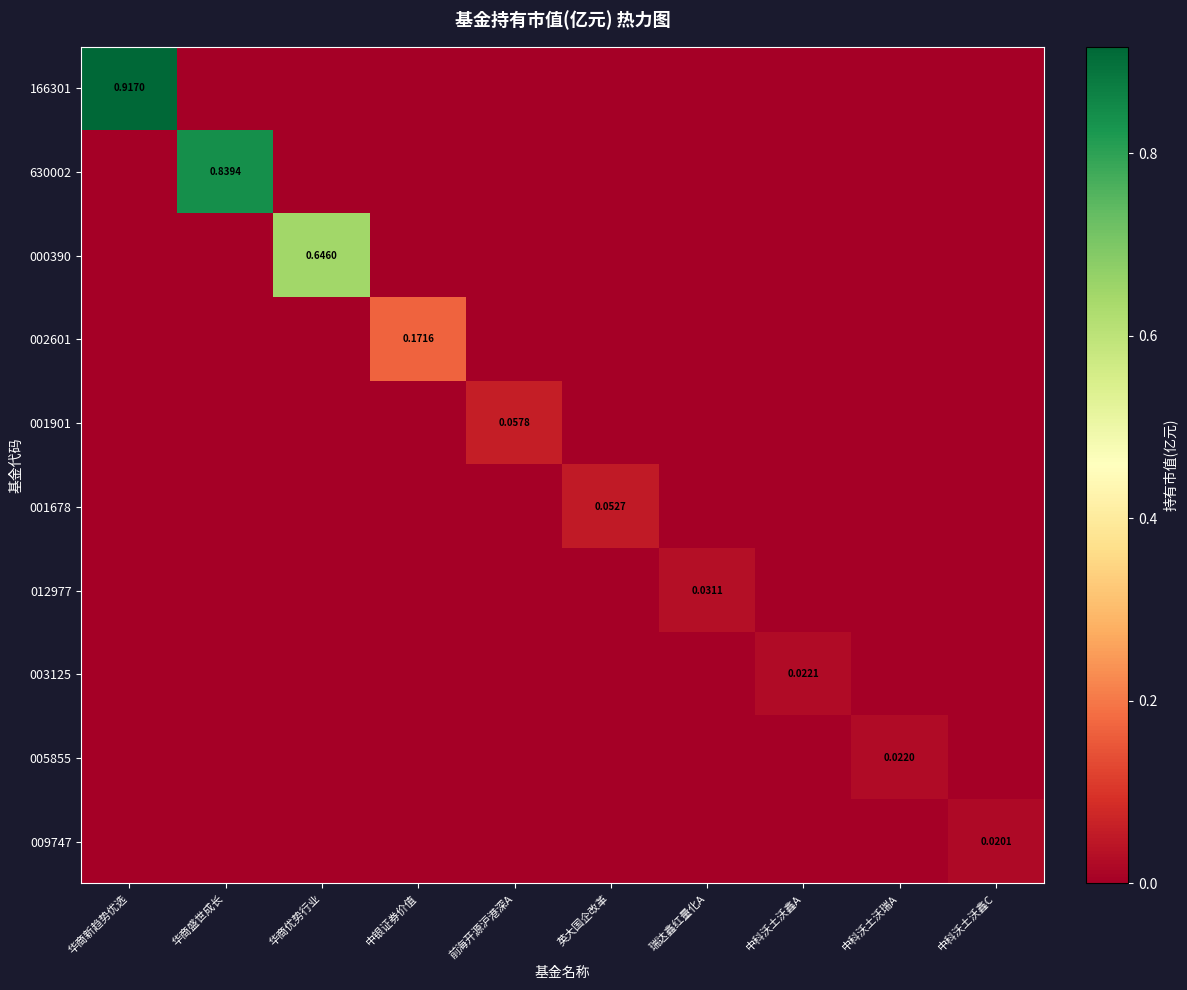

Count the number of categories in the chart.

10